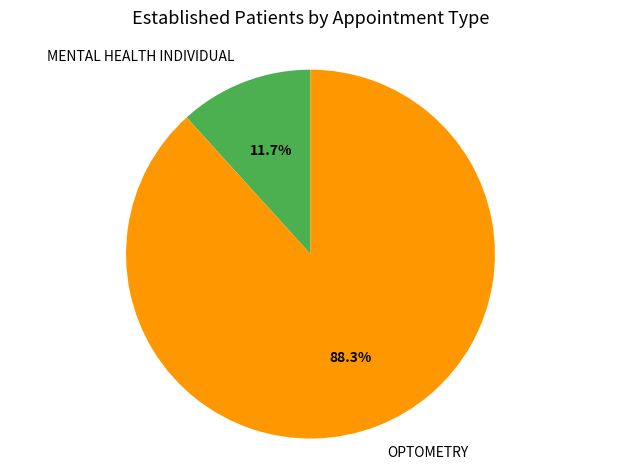

To the nearest percent, what is the average slice percentage?

50%